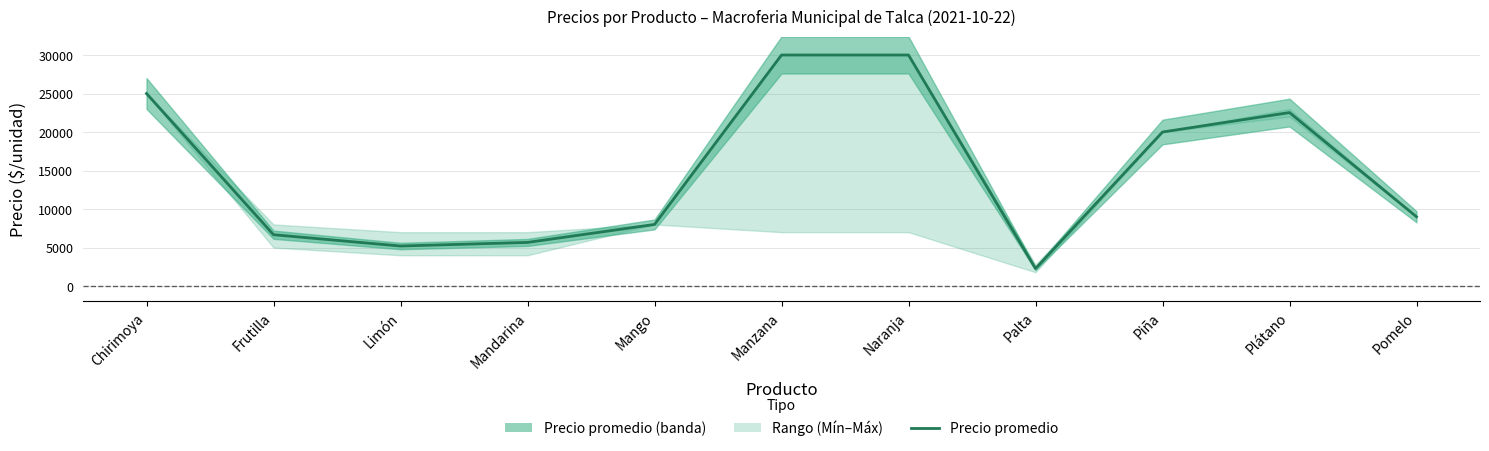

The value at Limón is 5200. True or false?

True